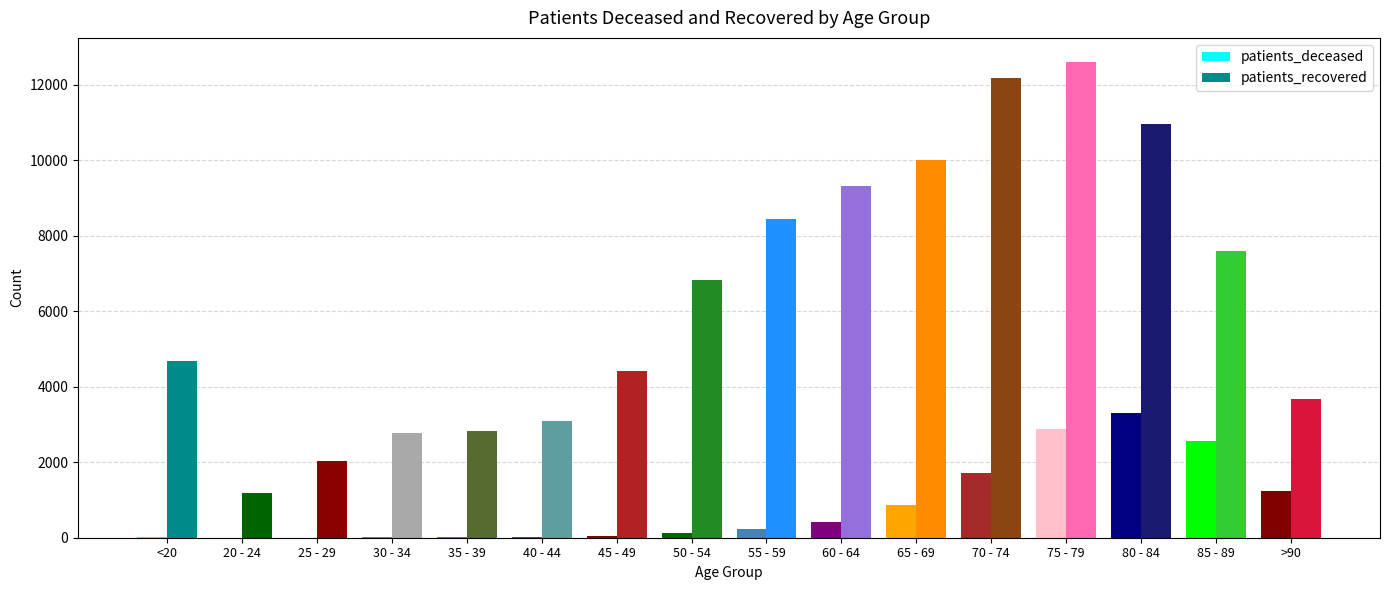

What is the difference between the highest and lowest values at <20?

4661